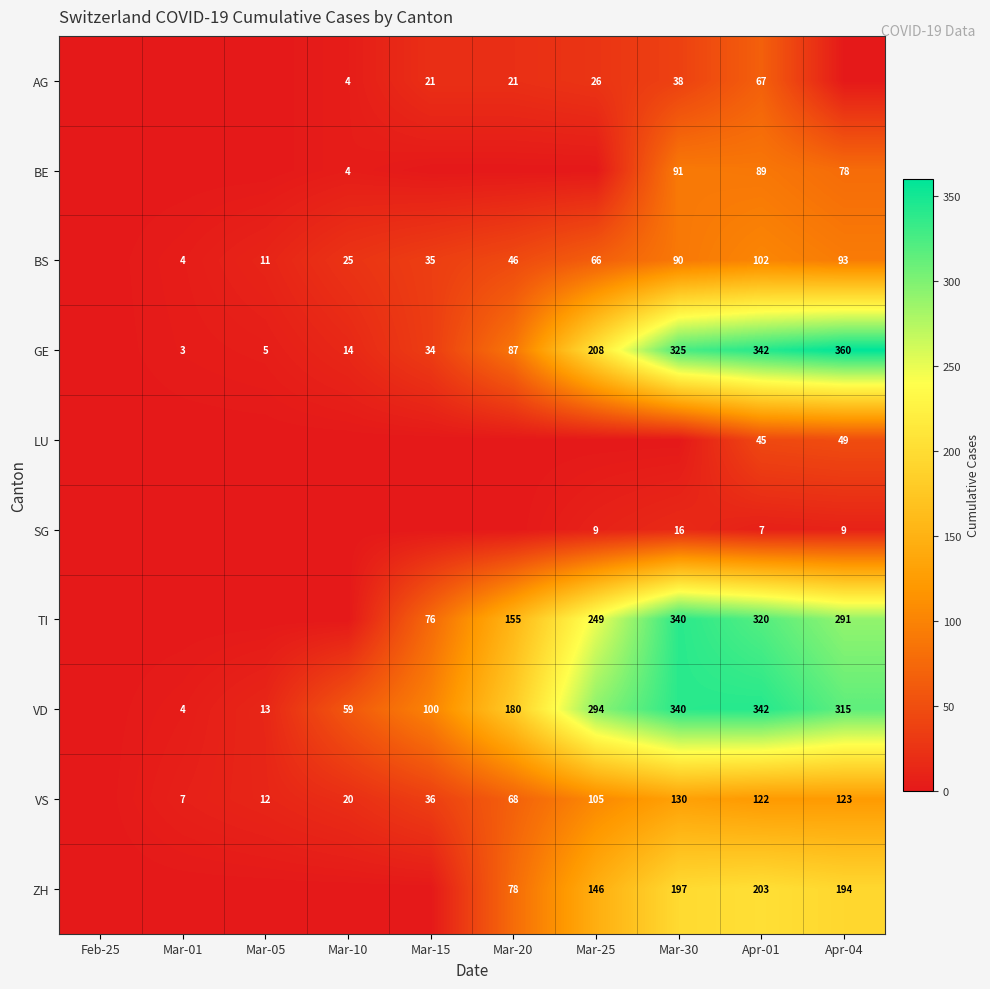

What is the sum of the VD values at Apr-04 and Mar-01?

319